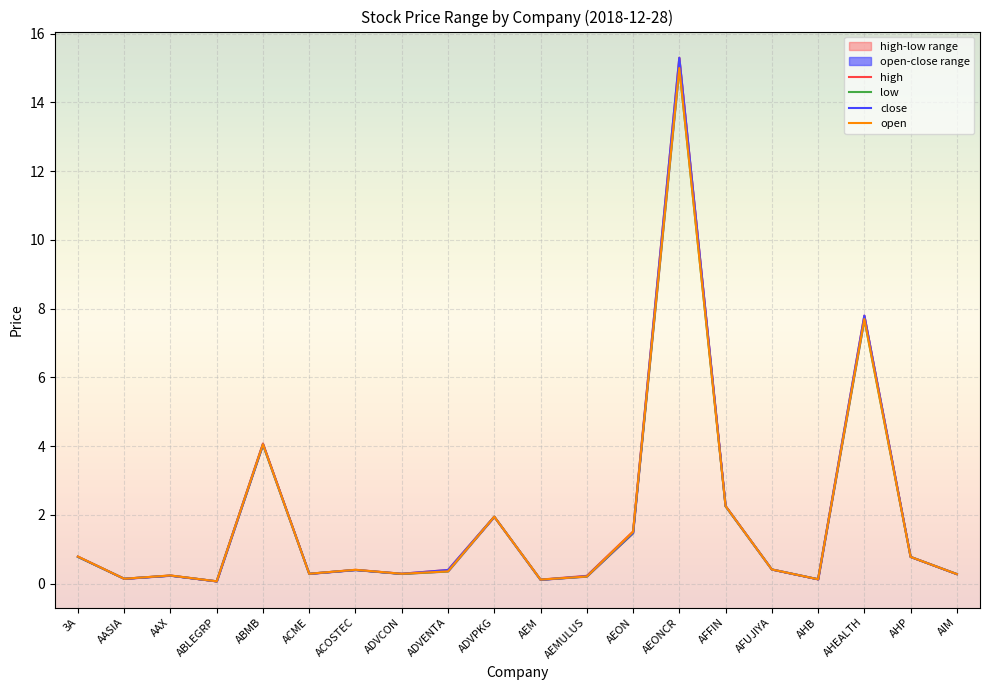

Which series has the largest total across all categories?

high